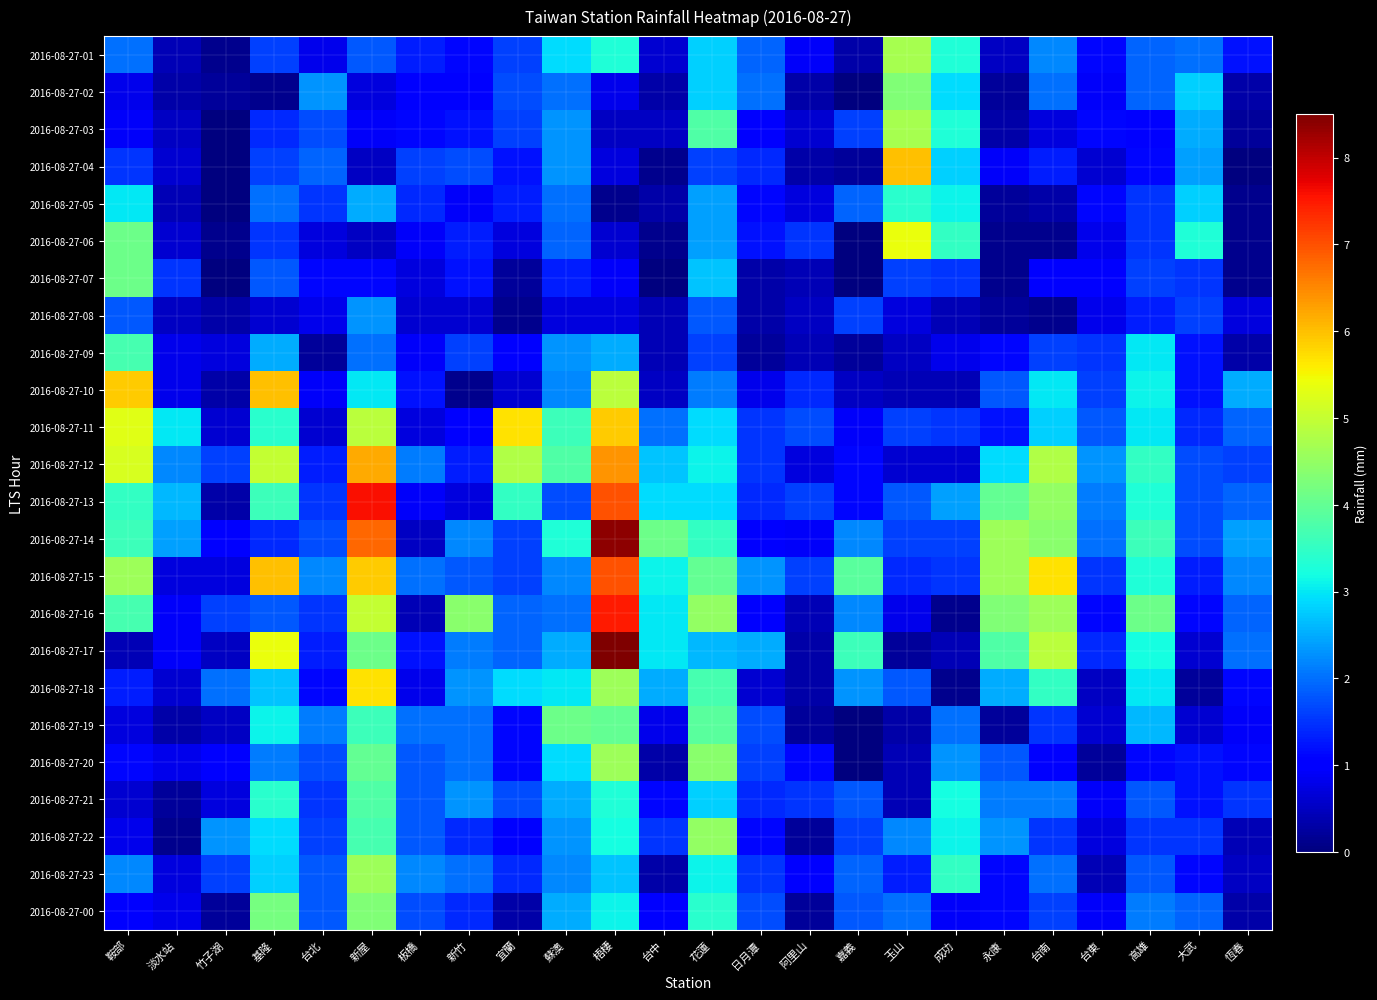

Which series changed the most between 鞍部 and 板橋?

2016-08-27-10